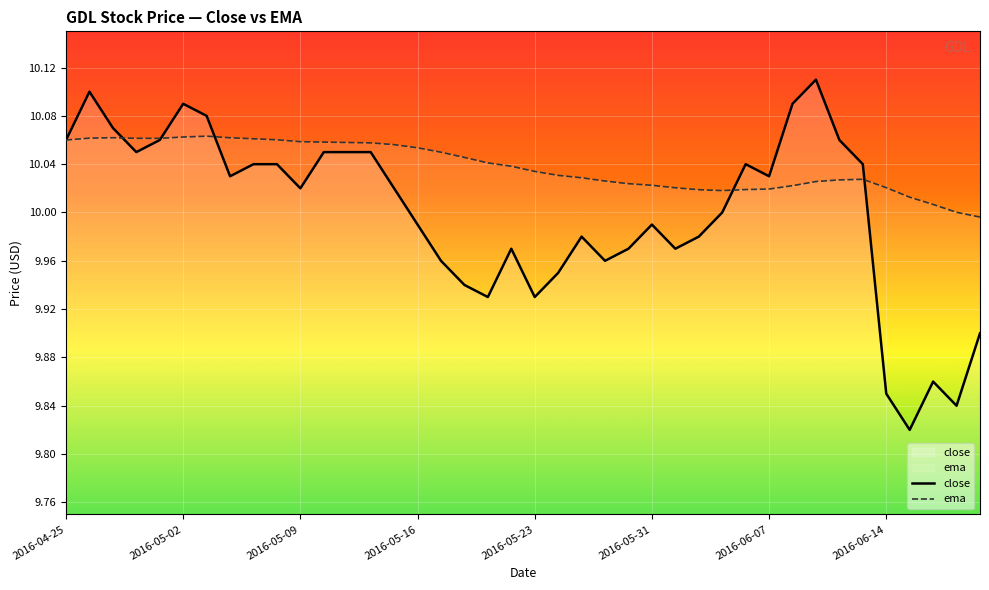

Which series has the largest range (max minus min)?

close